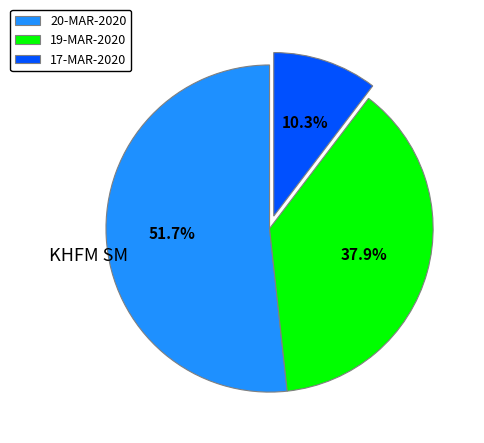

To the nearest percent, what percentage of the pie is 20-MAR-2020?

52%